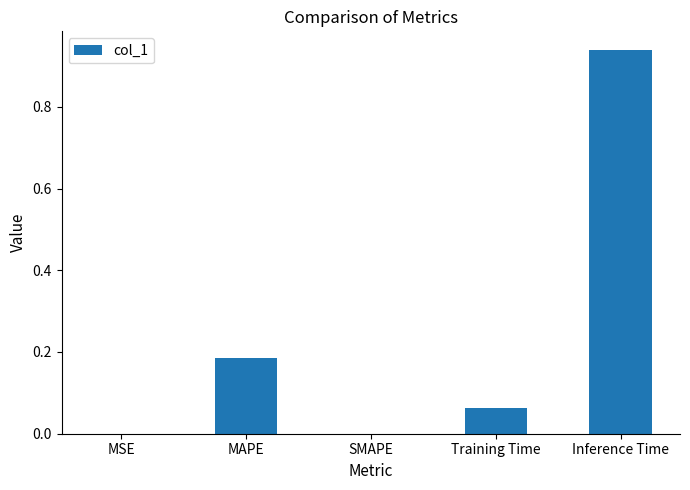

The chart shows a value of 0.4 at SMAPE. True or false?

False